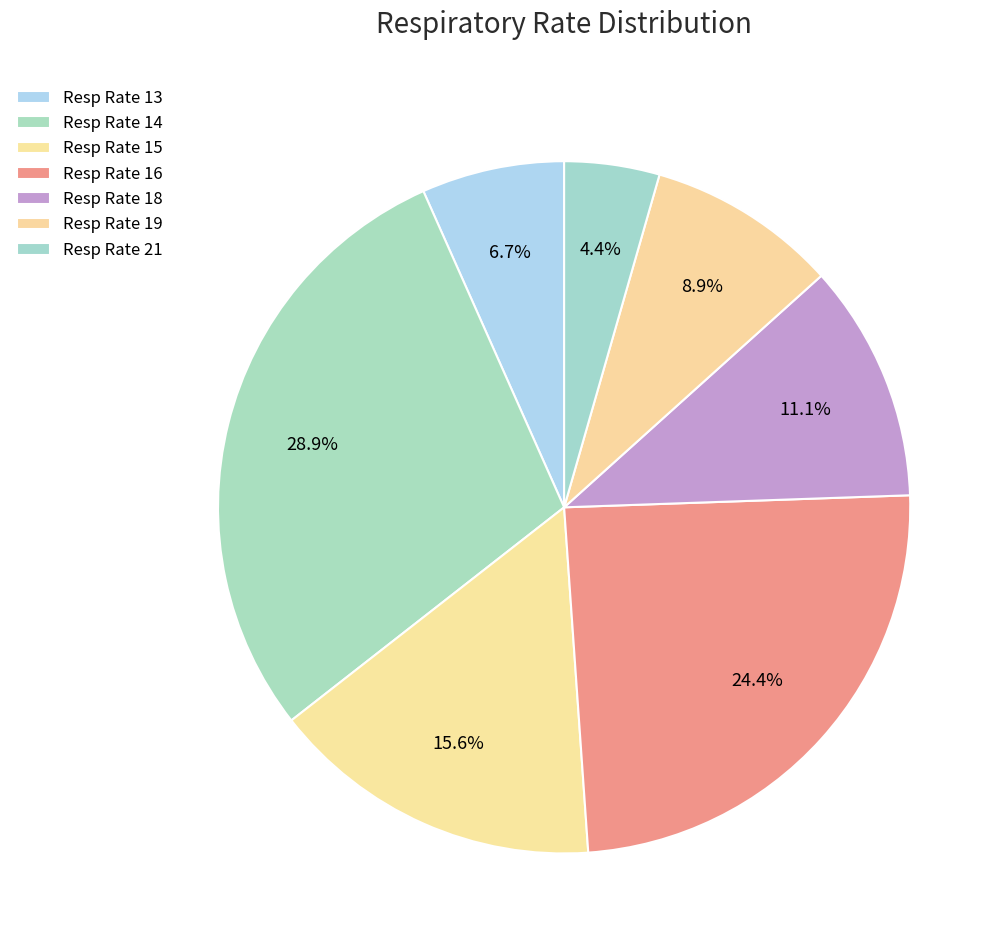

Count the number of slices in the pie.

7